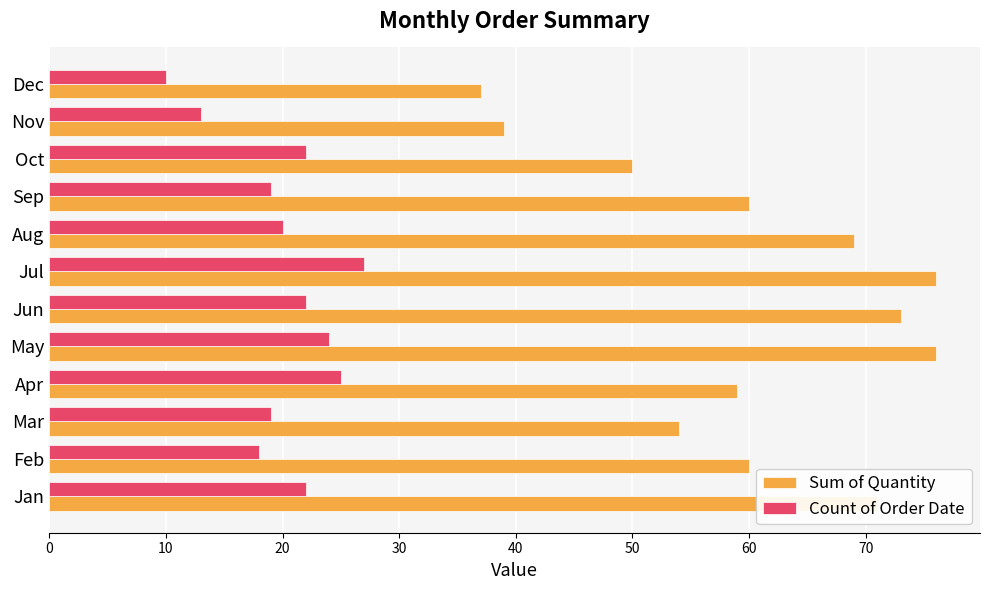

List the series in order of their peak value, lowest first.

Count of Order Date, Sum of Quantity